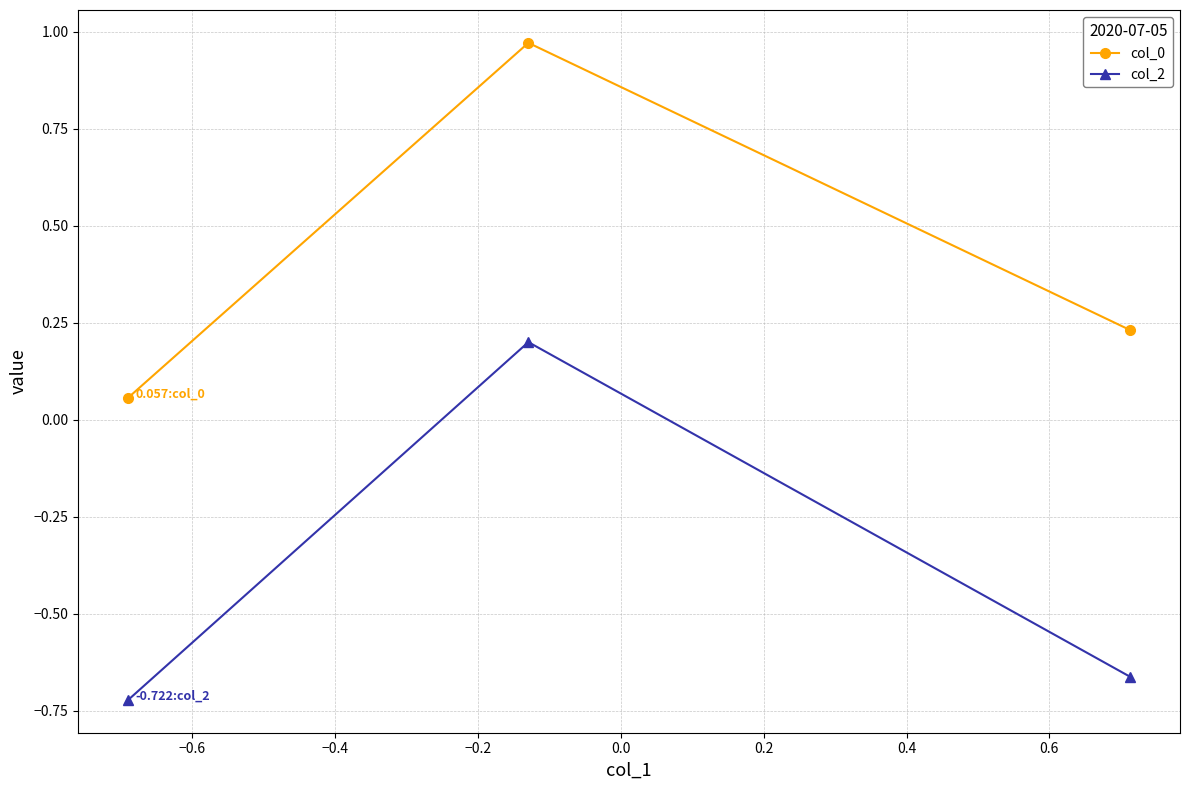

Which series has the largest range (max minus min)?

col_2